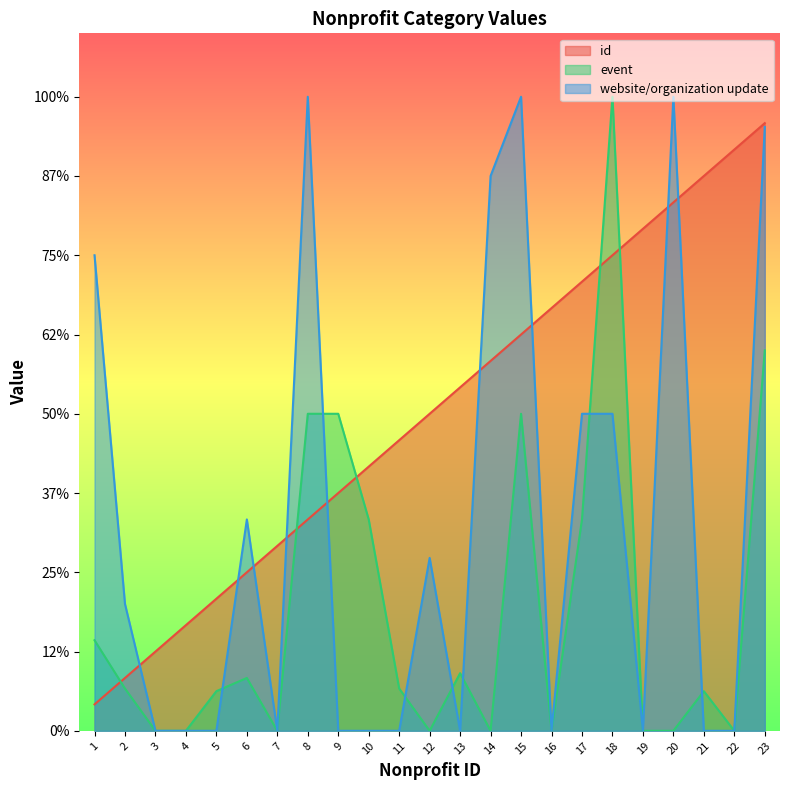

True or false: event and id cross at least once.

True